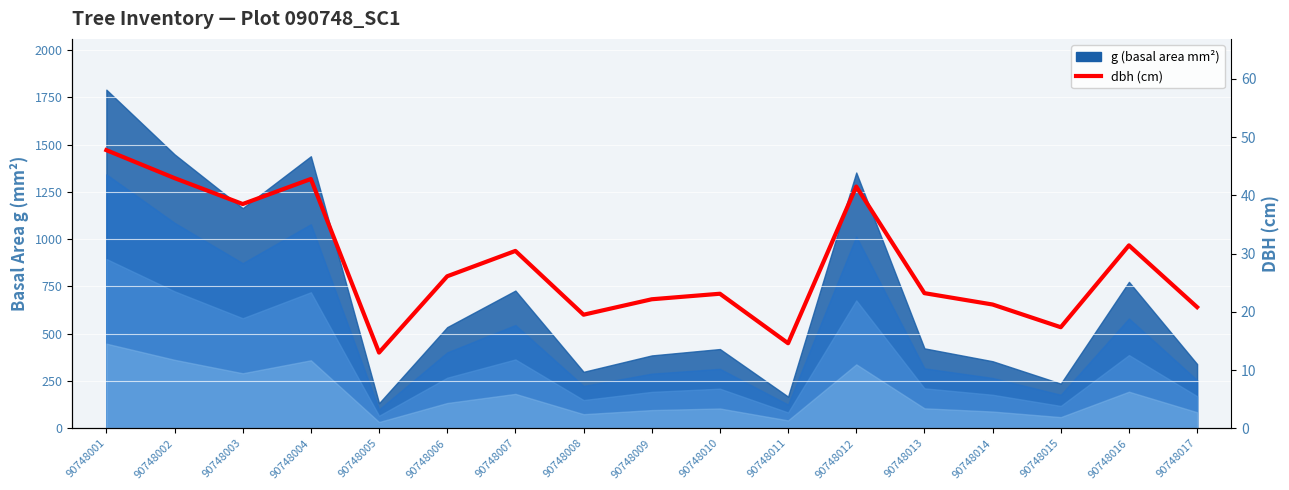

What is the value of the 3rd point from the left?

38.5